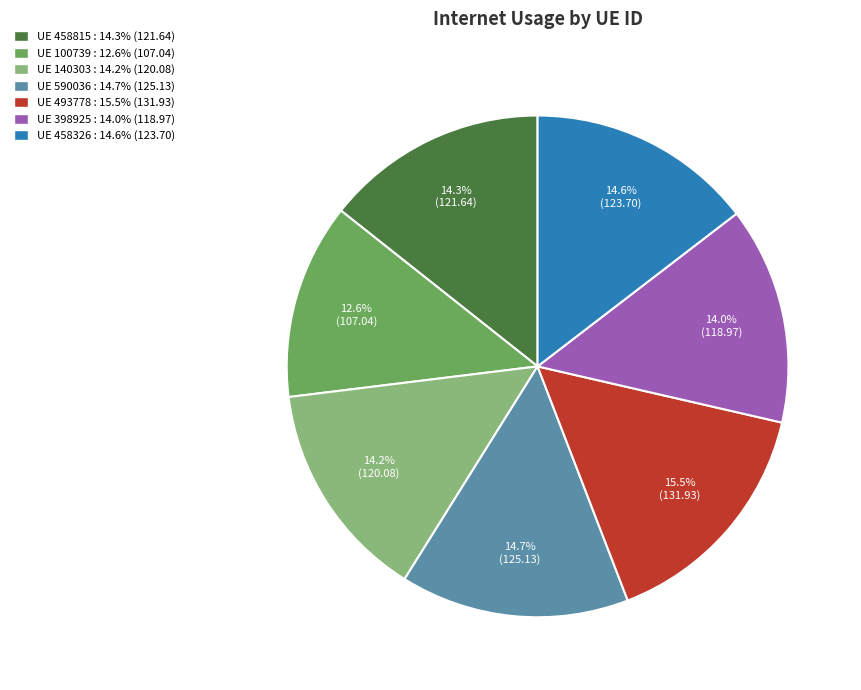

To the nearest percent, what is the average slice percentage?

14%